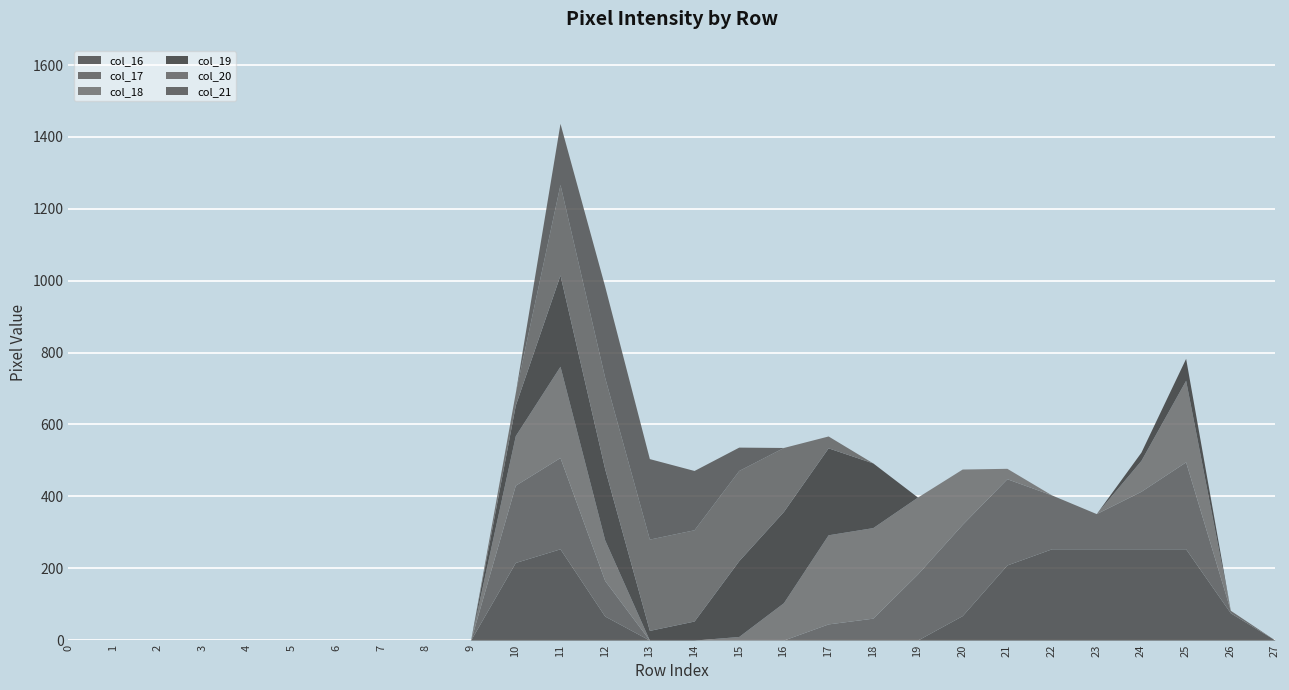

The col_21 series shows 92 at 8. True or false?

False